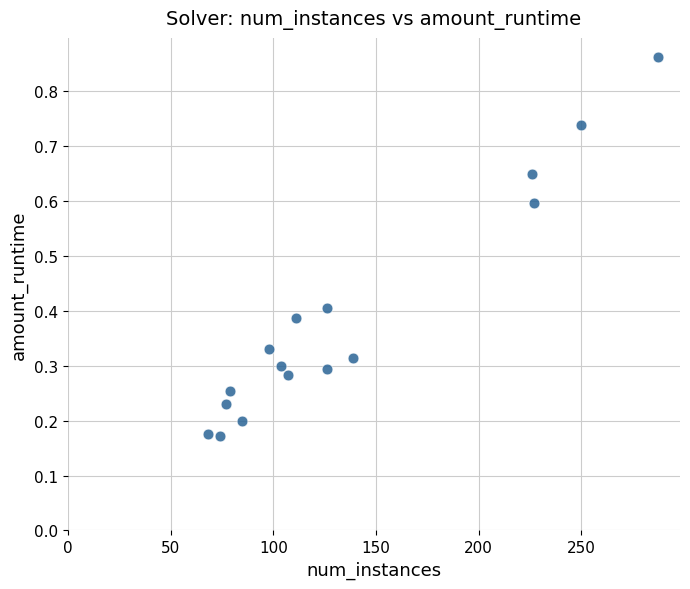

What is the range of X values (max minus min)?

219.0